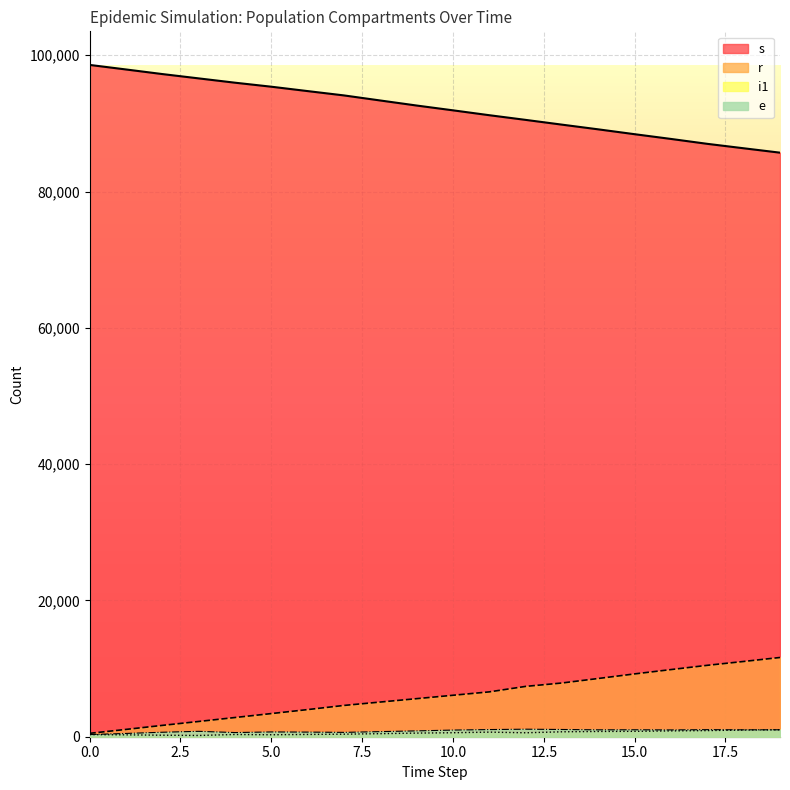

True or false: e and r intersect in this chart.

False